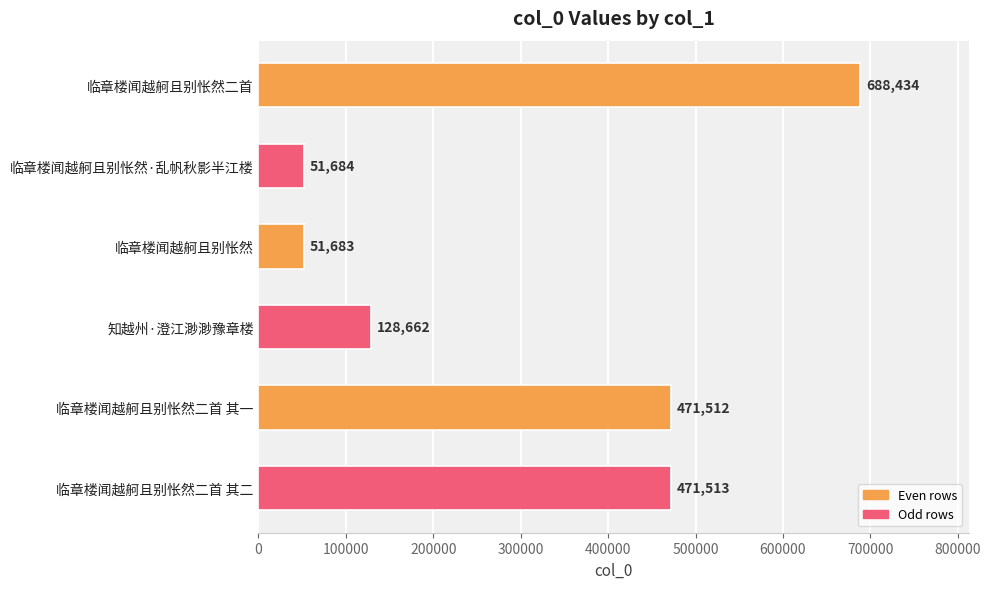

What value does the data have at 临章楼闻越舸且别怅然二首, to the nearest 10?

688430